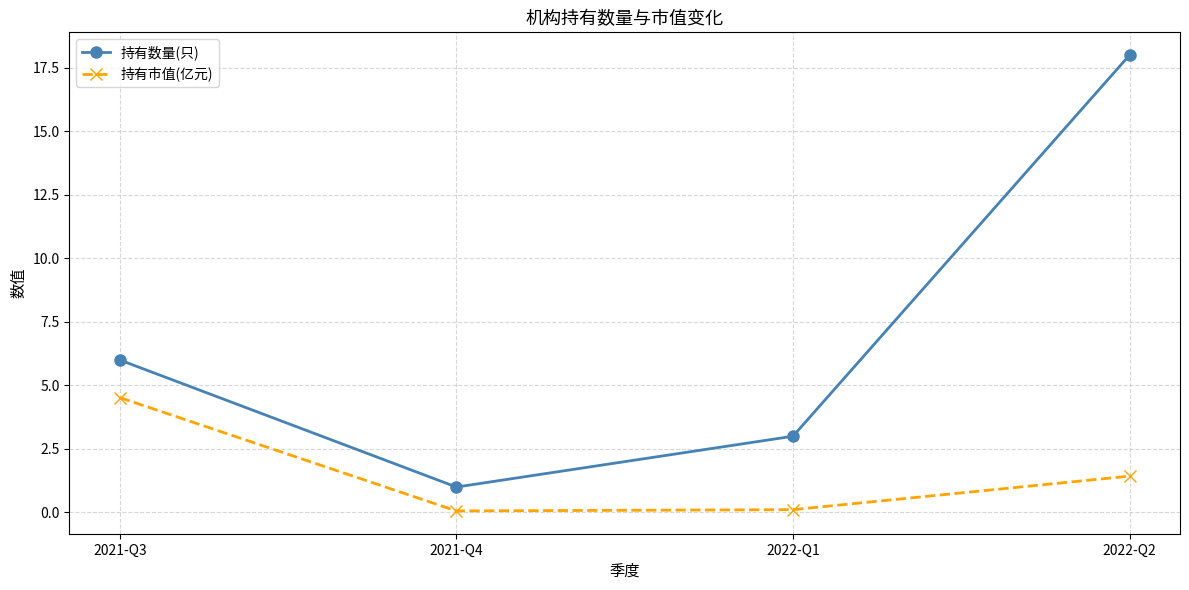

Which series has the widest spread of values?

持有数量(只)